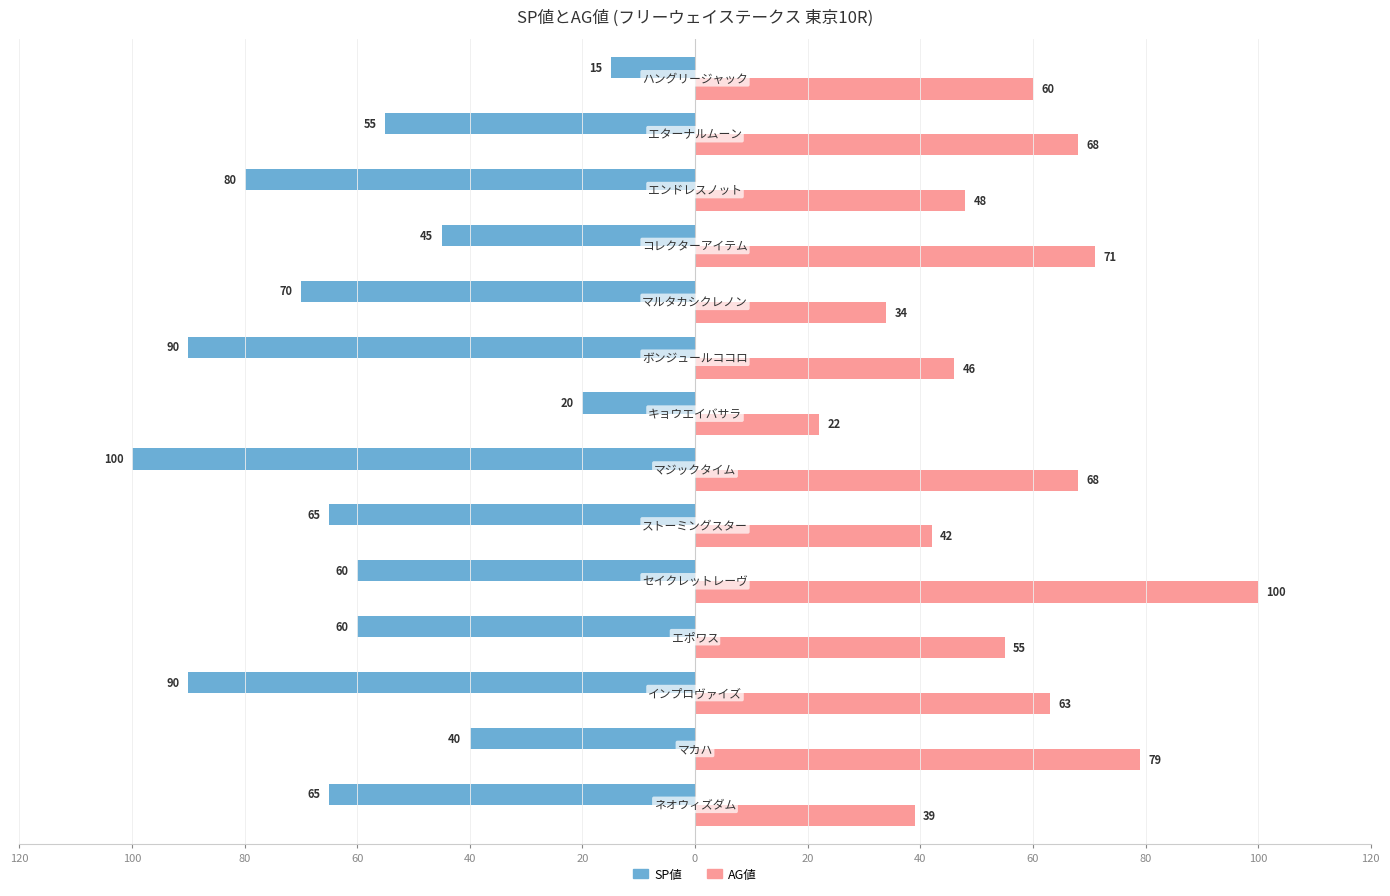

What are all the series names shown in the legend?

SP値, AG値